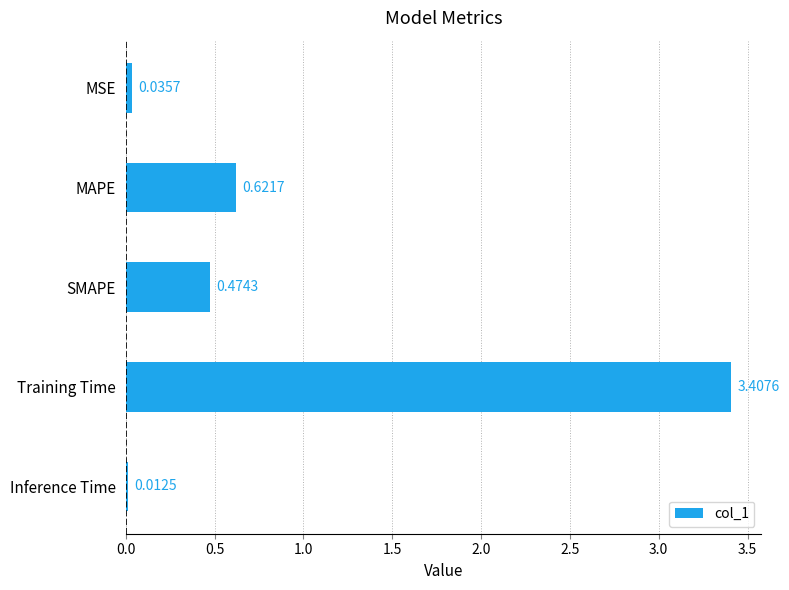

What is the label of the 3rd bar from the top?

SMAPE